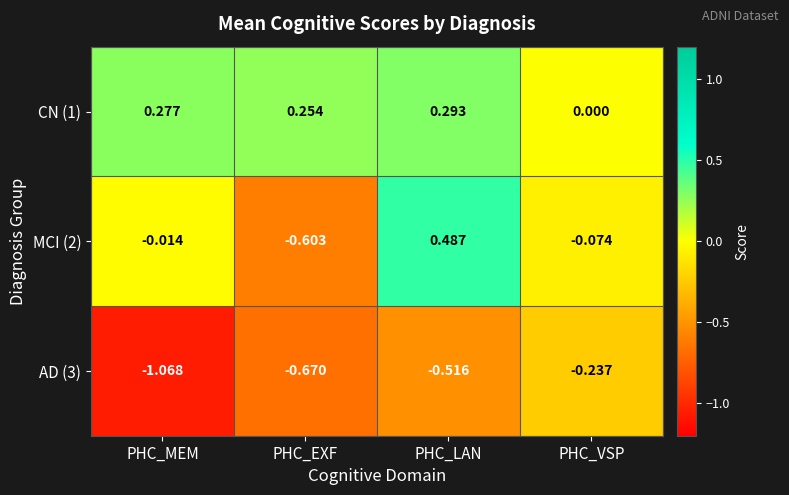

How many series are shown in this chart?

3